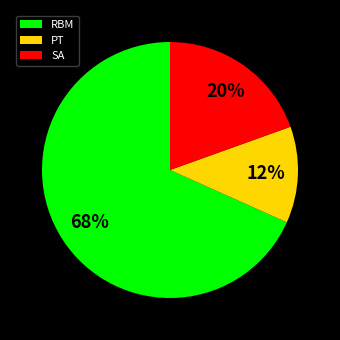

Does any single category account for the majority?

Yes